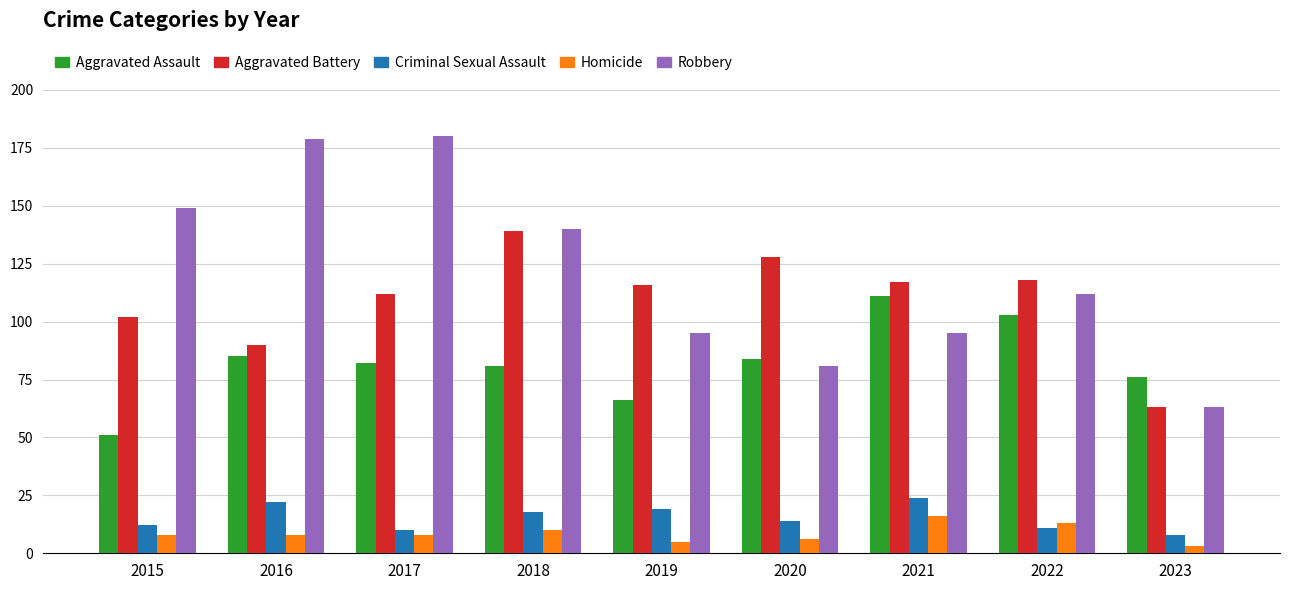

How many bars are there in total?

45